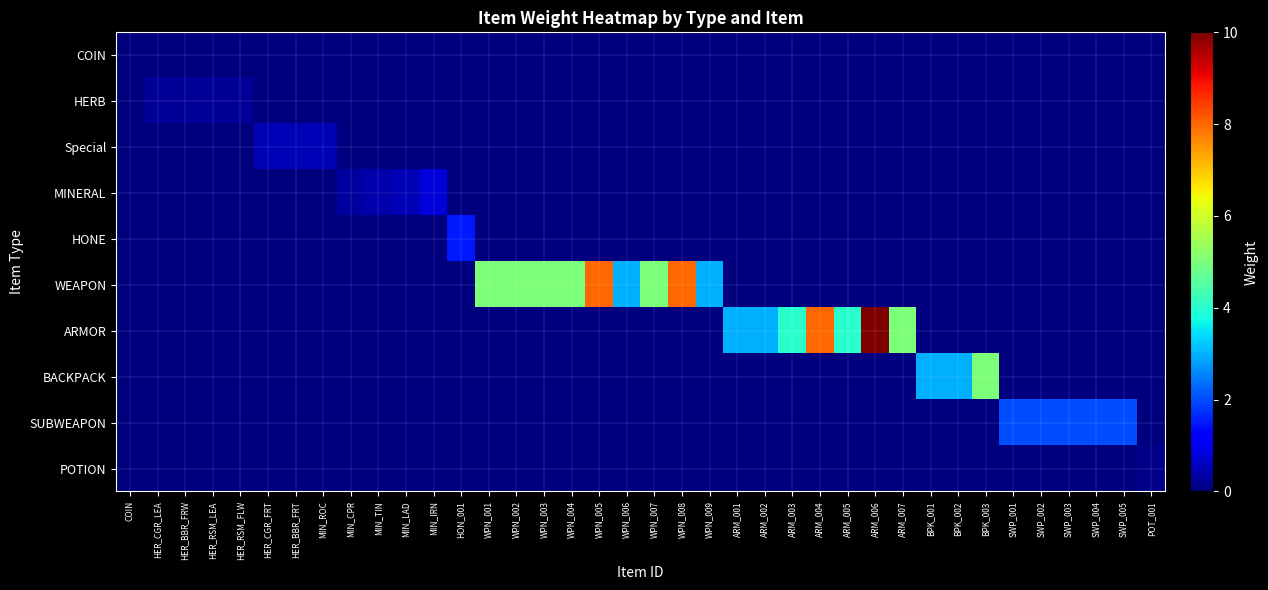

Which series changed the most between WPN_007 and SWP_003?

WEAPON